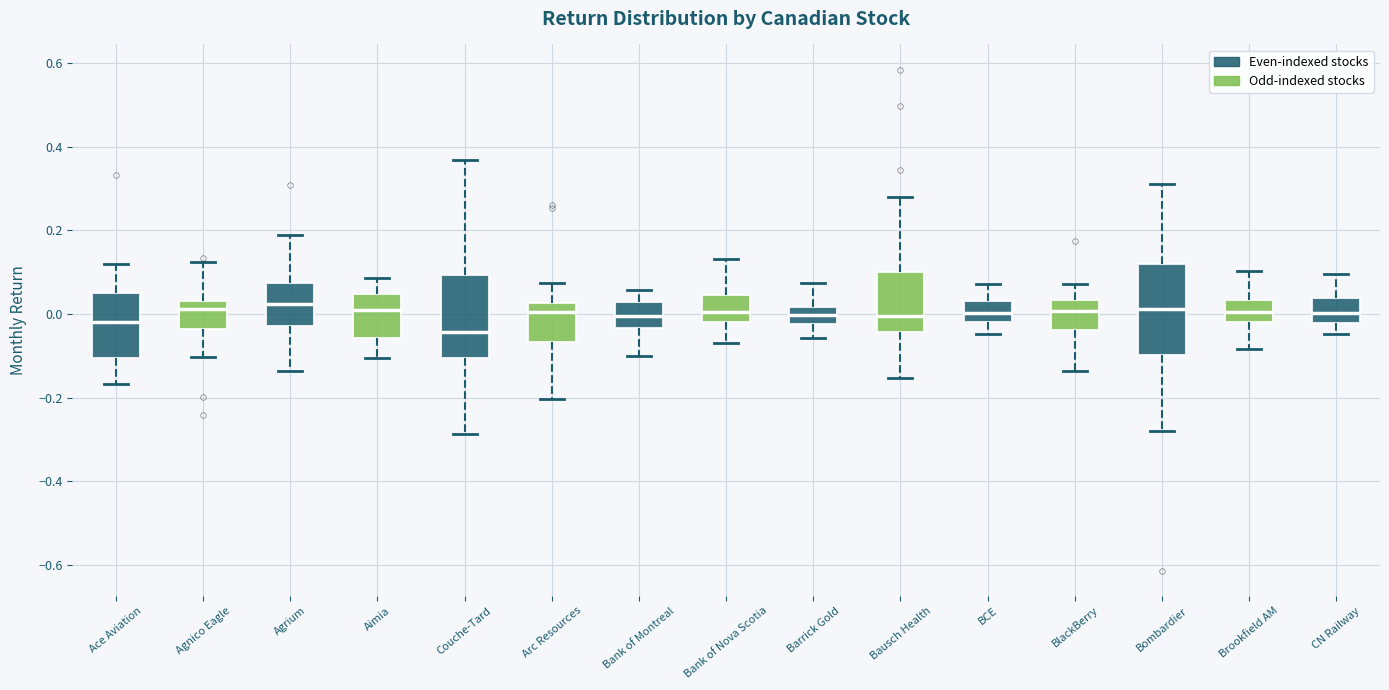

Which box's median line is the lowest?

Couche-Tard